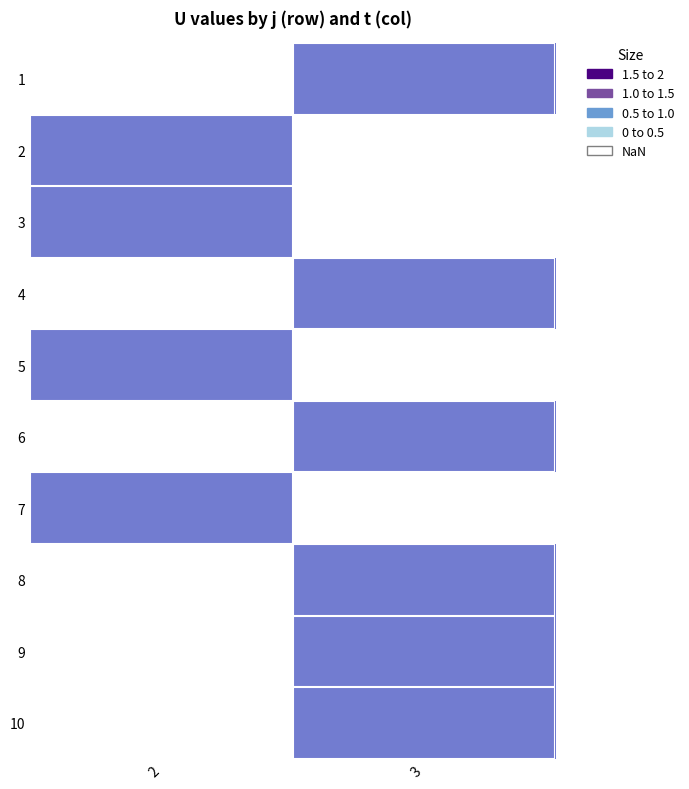

Rank the series by their average value, from lowest to highest.

1, 2, 3, 4, 5, 6, 7, 8, 9, 10